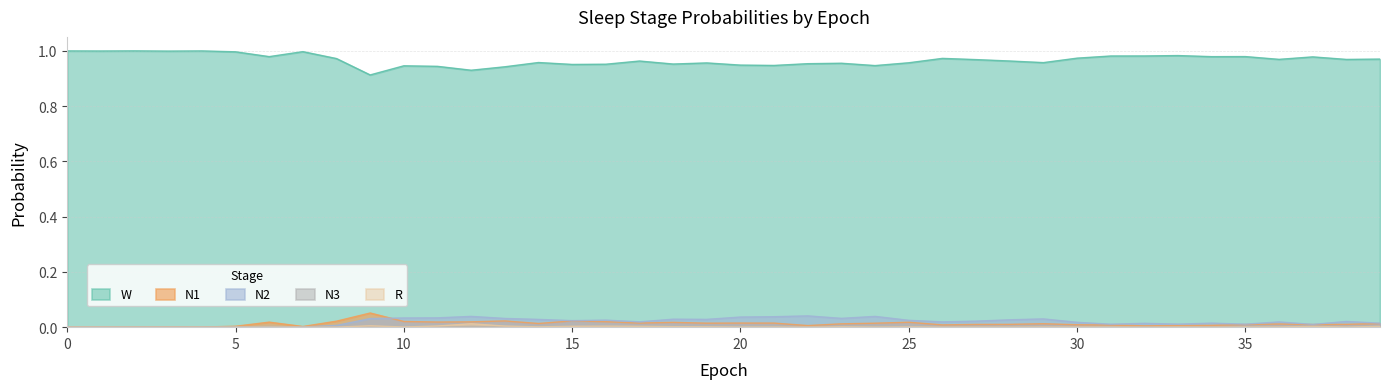

The value of N3 at 8 is 0.0. True or false?

False